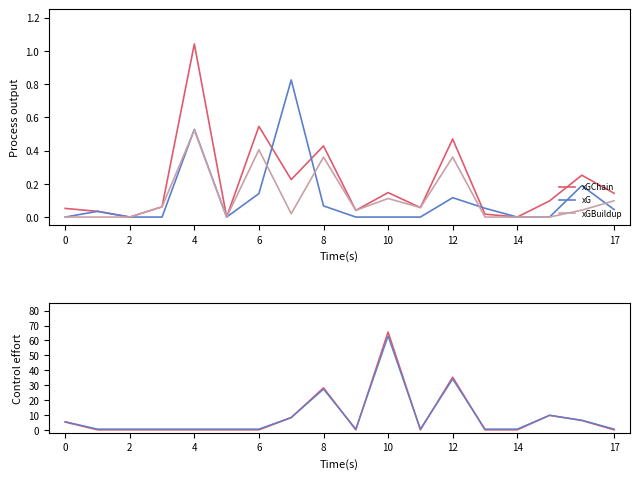

How many data points does each series have?

18